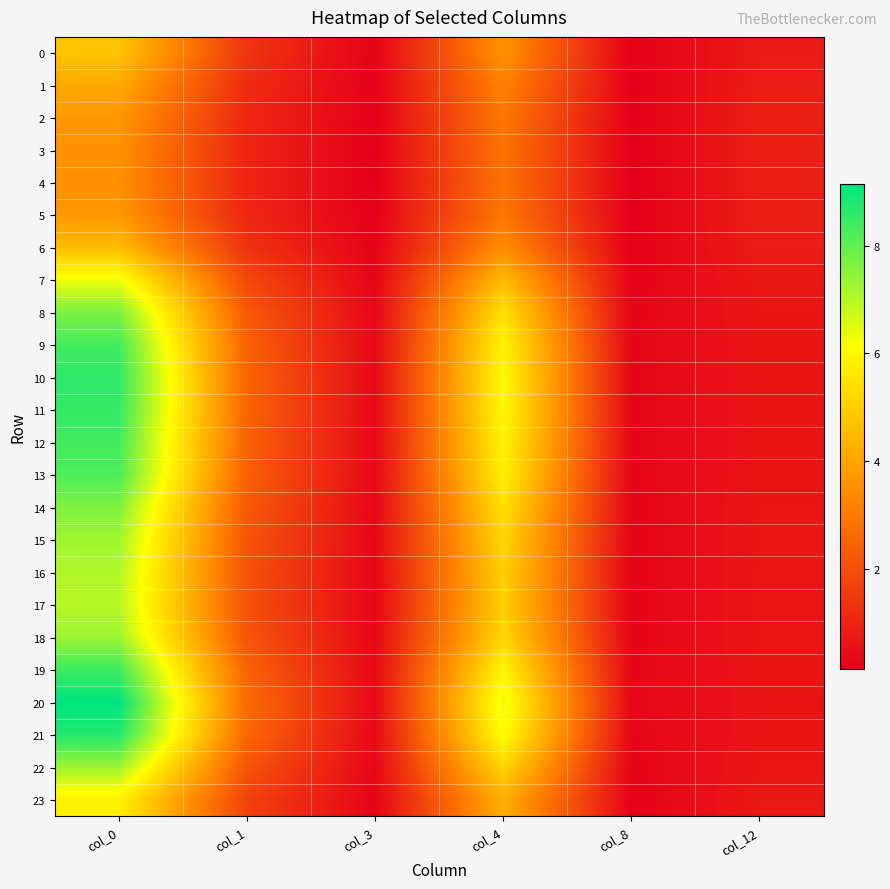

Rank the series at col_0 from highest to lowest value.

20, 21, 10, 11, 19, 12, 9, 13, 8, 14, 18, 22, 15, 16, 17, 7, 23, 0, 6, 1, 2, 5, 3, 4